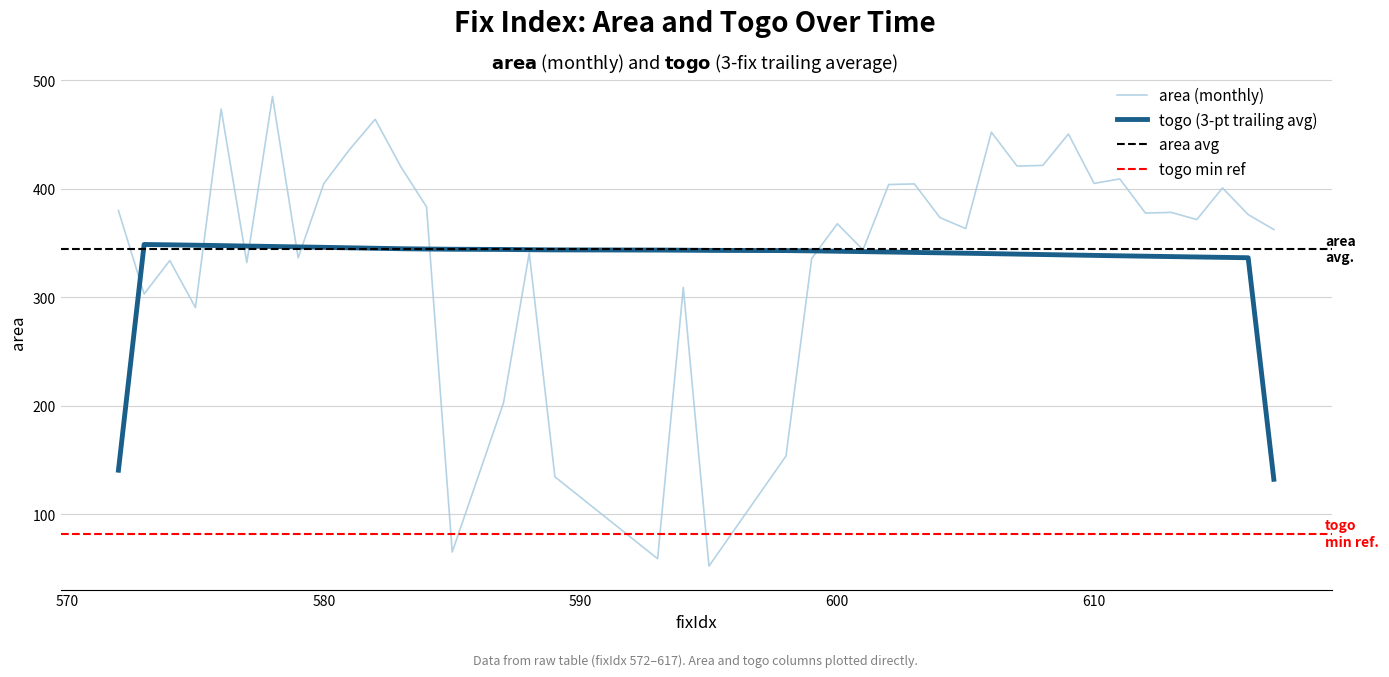

What is the value of the 2nd point from the left?

303.0